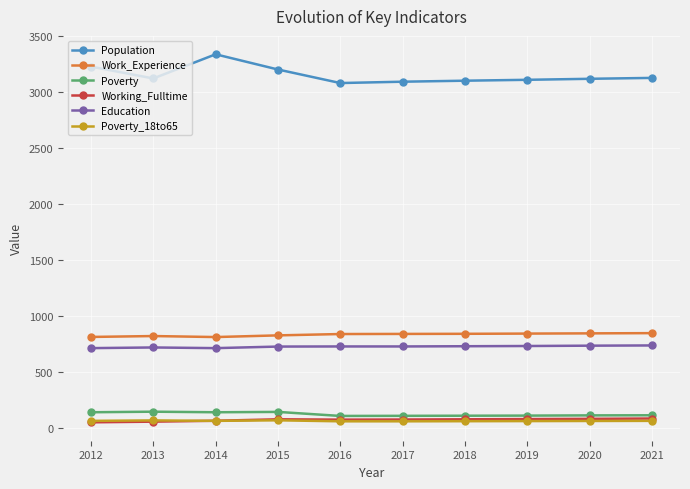

What is the highest value of the Education series?

734